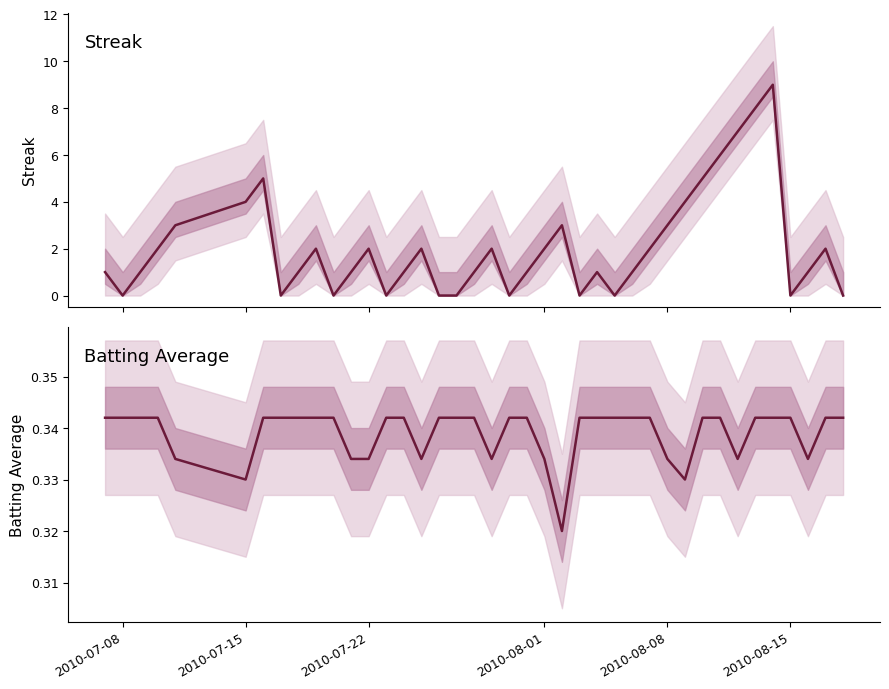

What is the greatest value displayed?

9.0